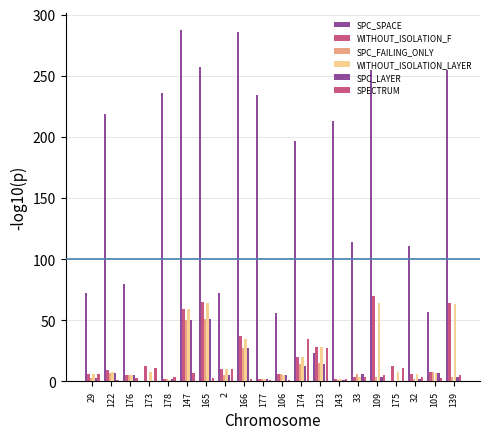

How many groups of bars are there?

20